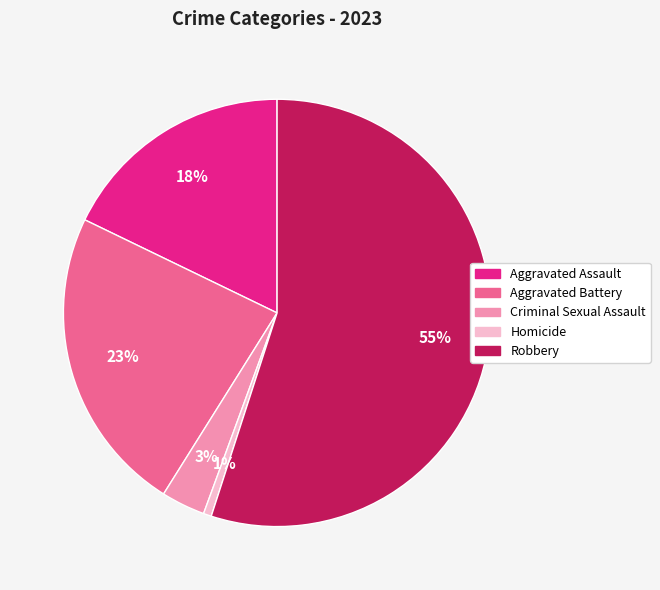

Combined, do Aggravated Battery and Robbery account for over 50%?

Yes